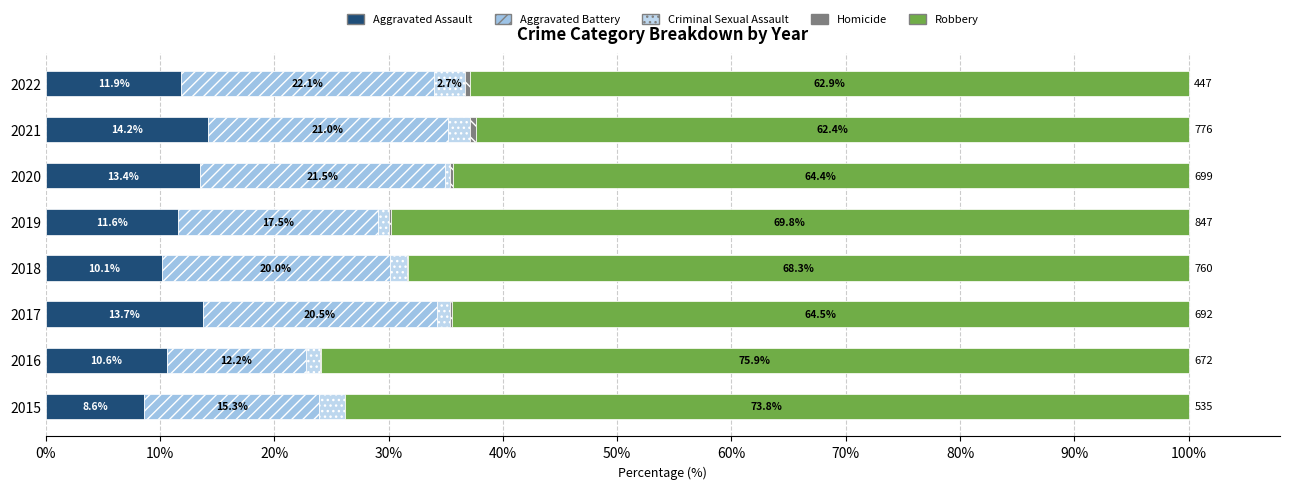

How many distinct data groups are displayed?

5